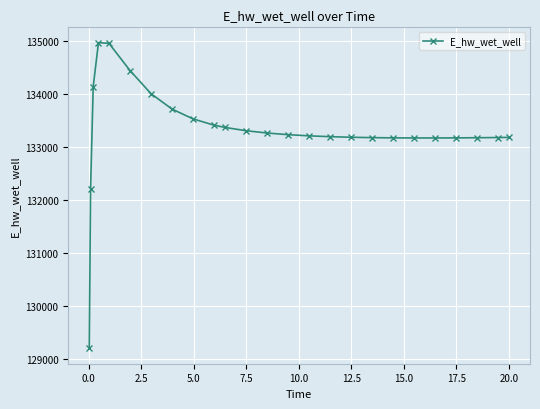

What is the value of the 22nd point from the left?

133169.1